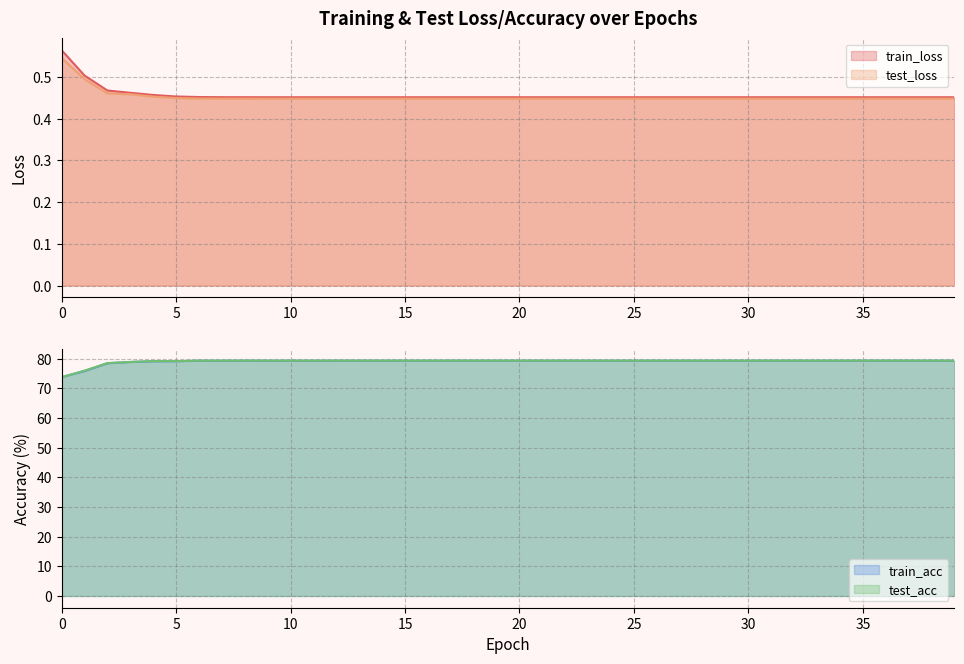

True or false: train_loss and train_acc cross at least once.

False